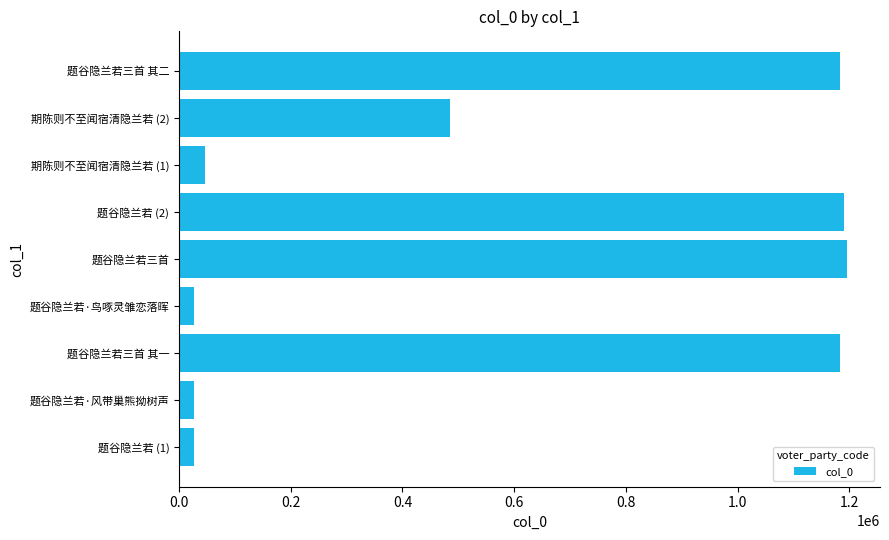

What is the minimum value shown in the chart?

26603